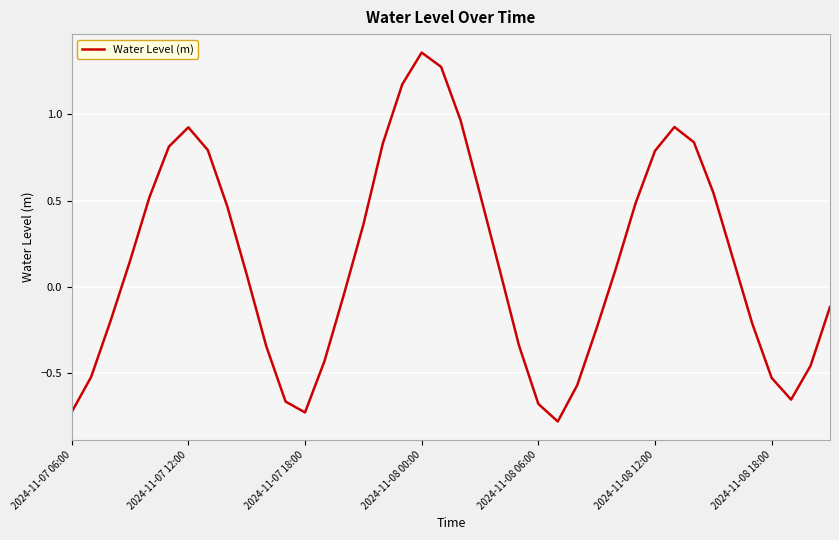

What is the difference between the maximum and minimum values?

2.1